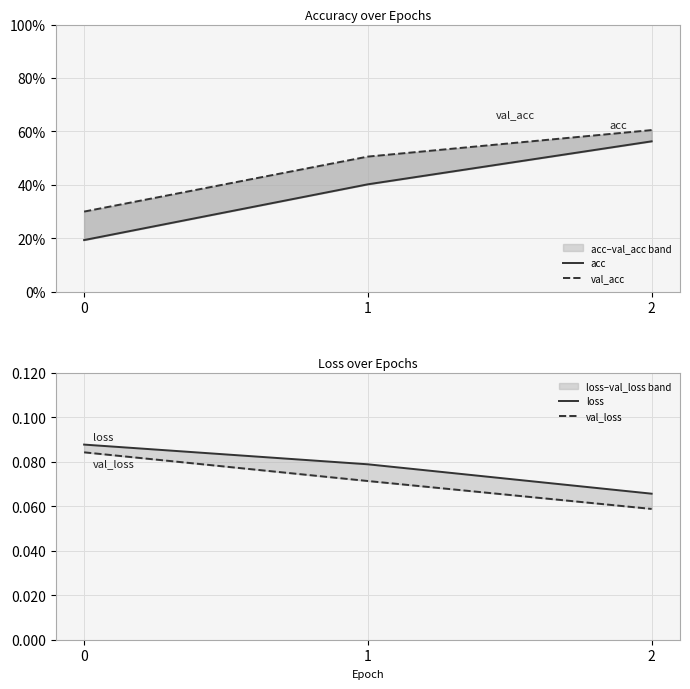

True or false: acc has a value of 0.2 at 0.

True